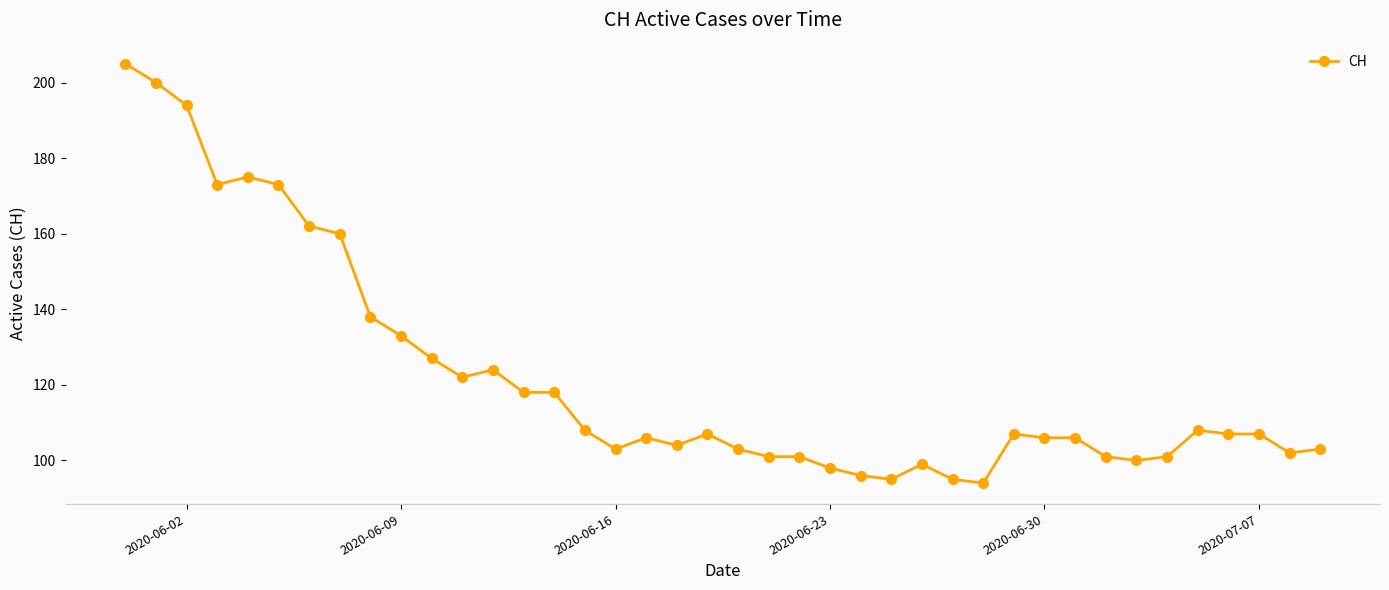

What is the difference between the maximum and minimum values?

111